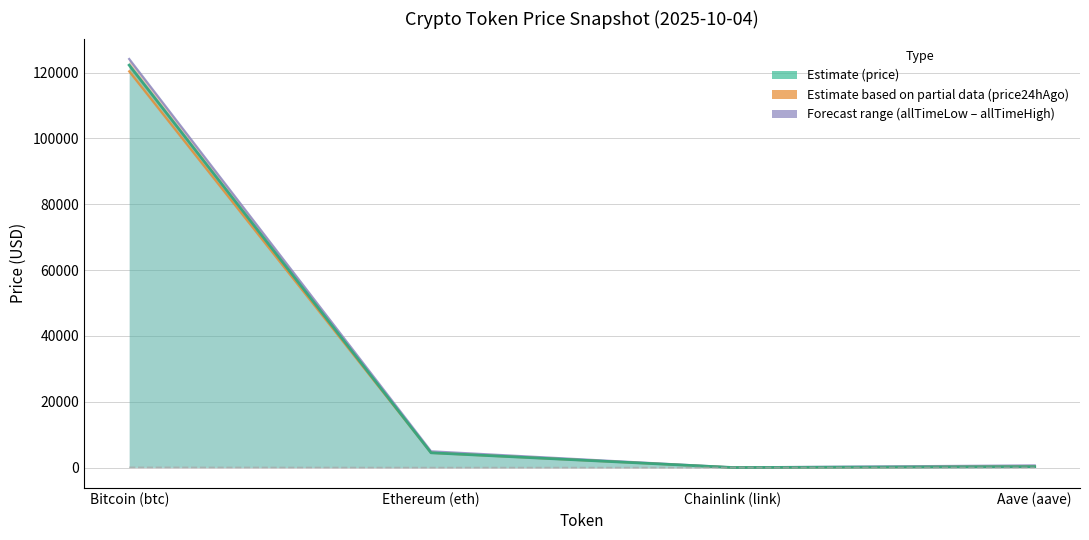

What is the average value?

31766.6